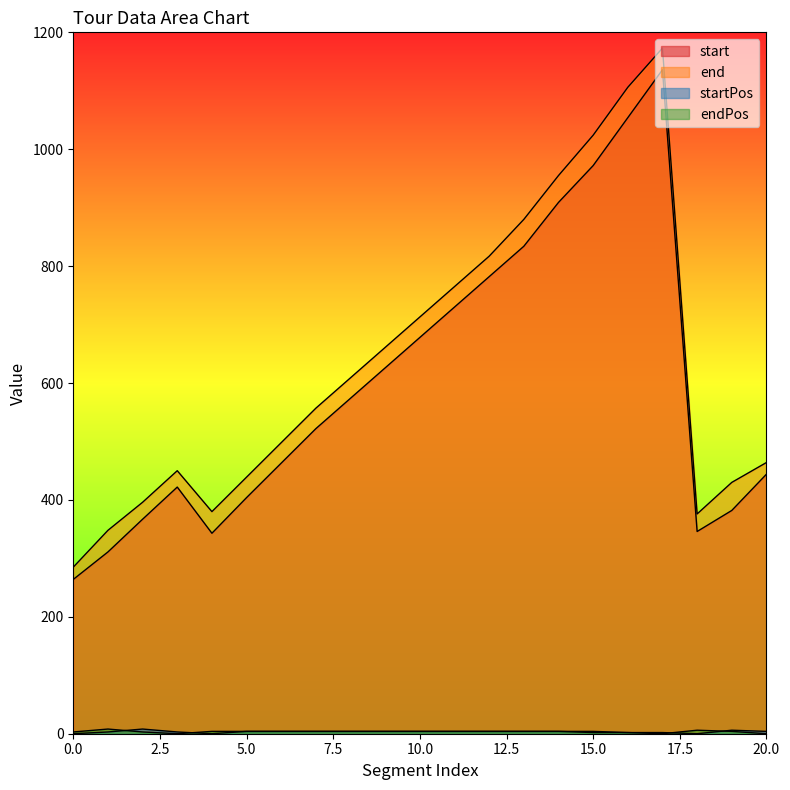

True or false: start and end cross at least once.

False